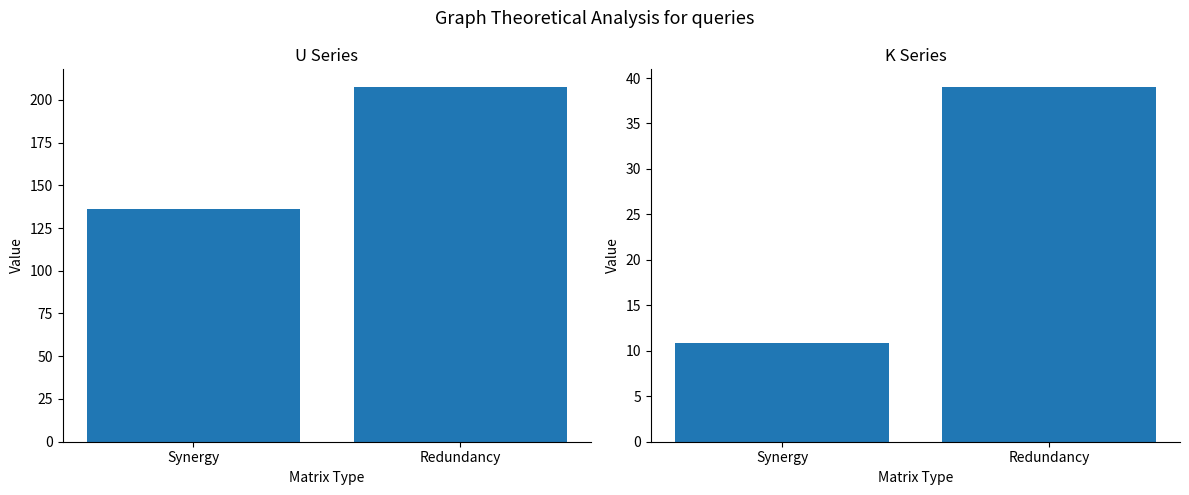

Which label corresponds to the smallest value in the chart?

Synergy